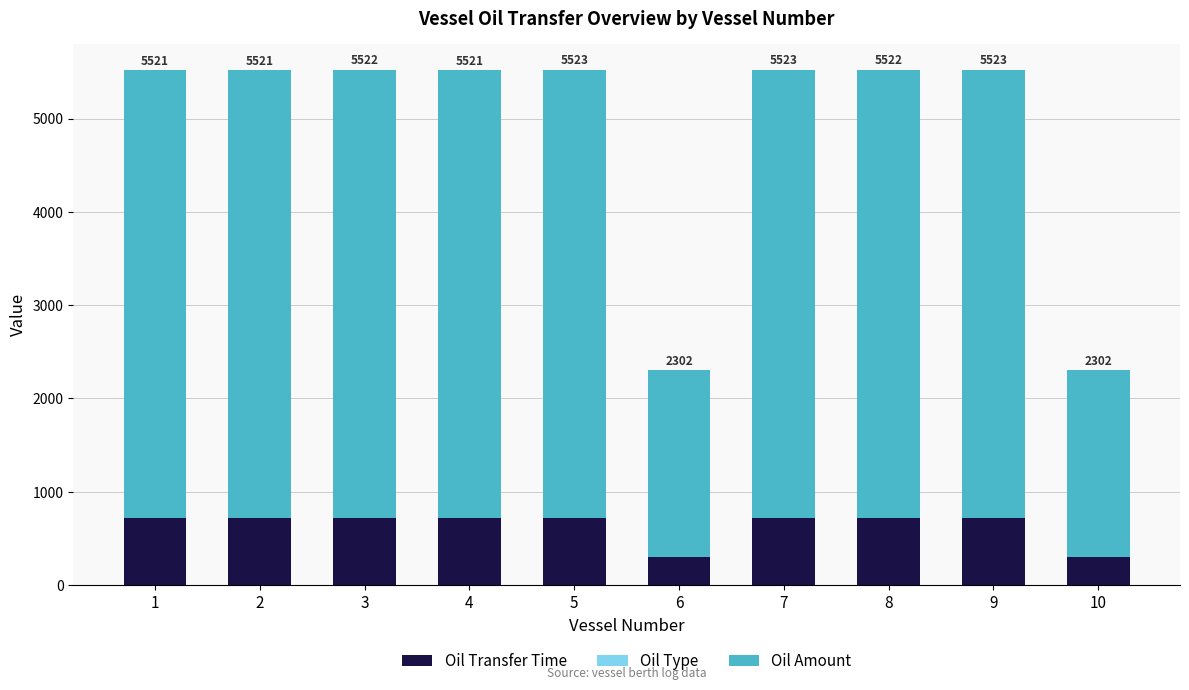

What is the highest value of the Oil Transfer Time series?

720